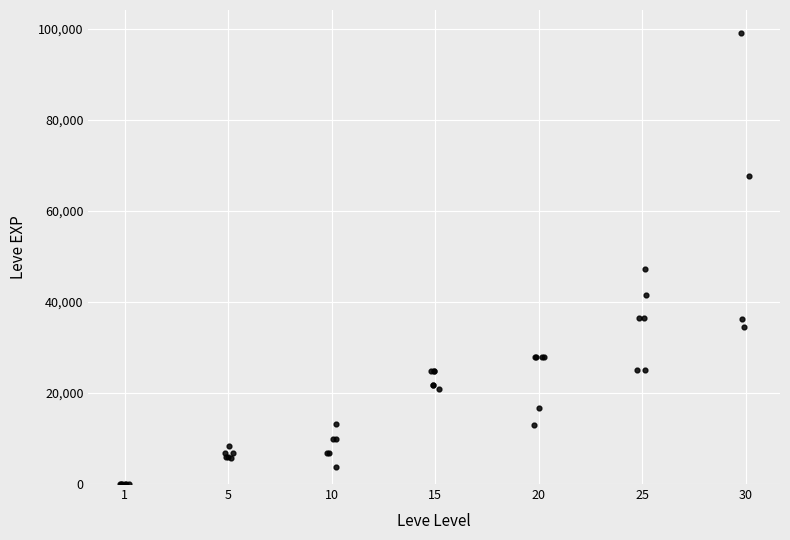

What Y value in the scatter plot is closest to 49610?

47200